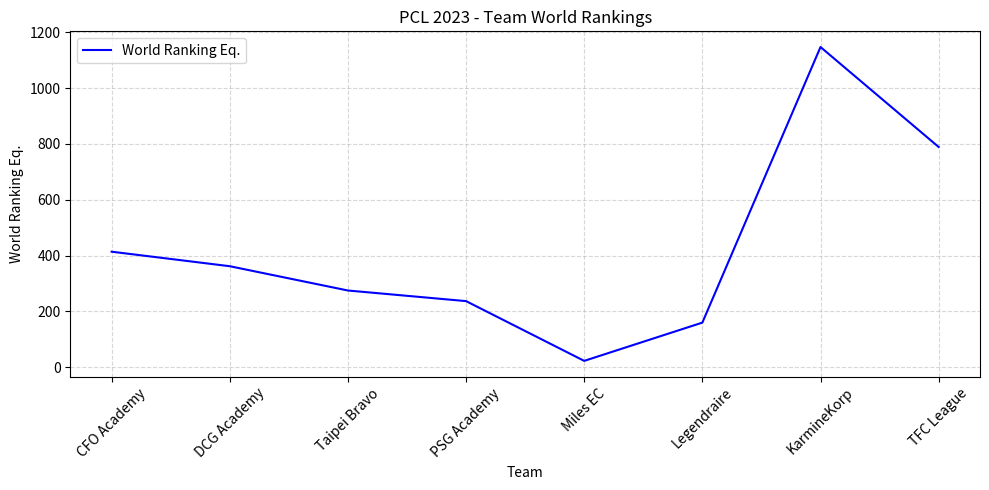

Count the number of data series in this chart.

1